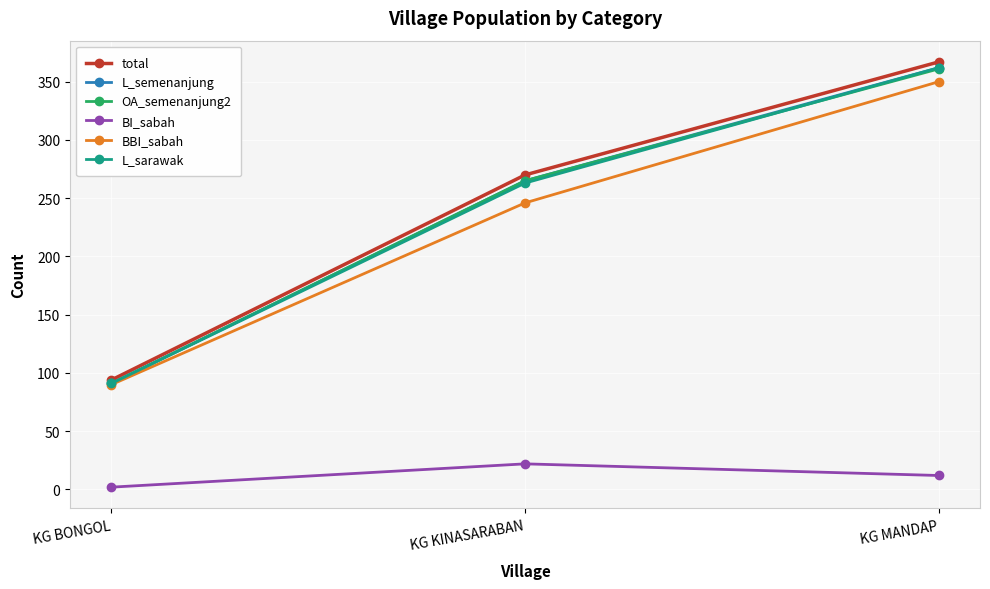

Count the number of categories in the chart.

3